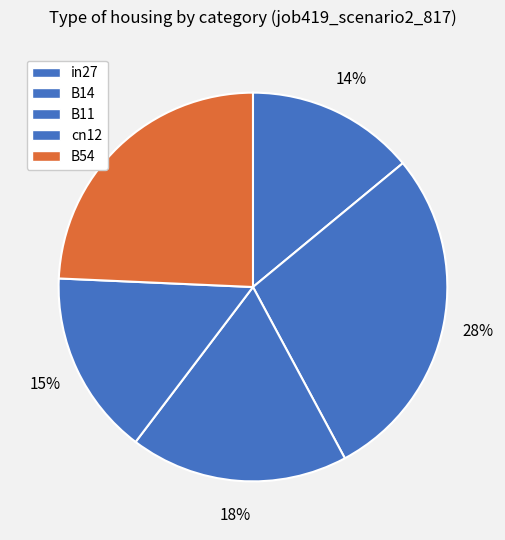

Count the number of slices in the pie.

5